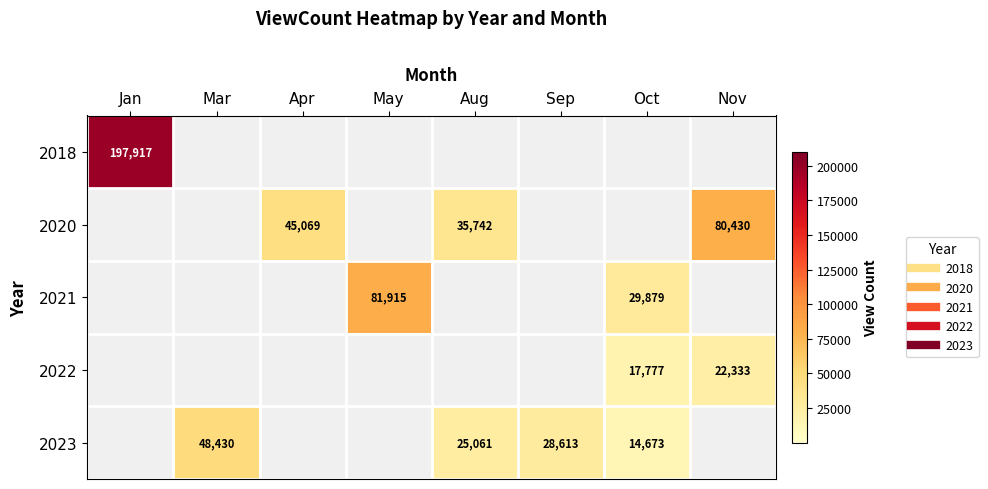

Between Apr and Aug, which is larger?

Apr